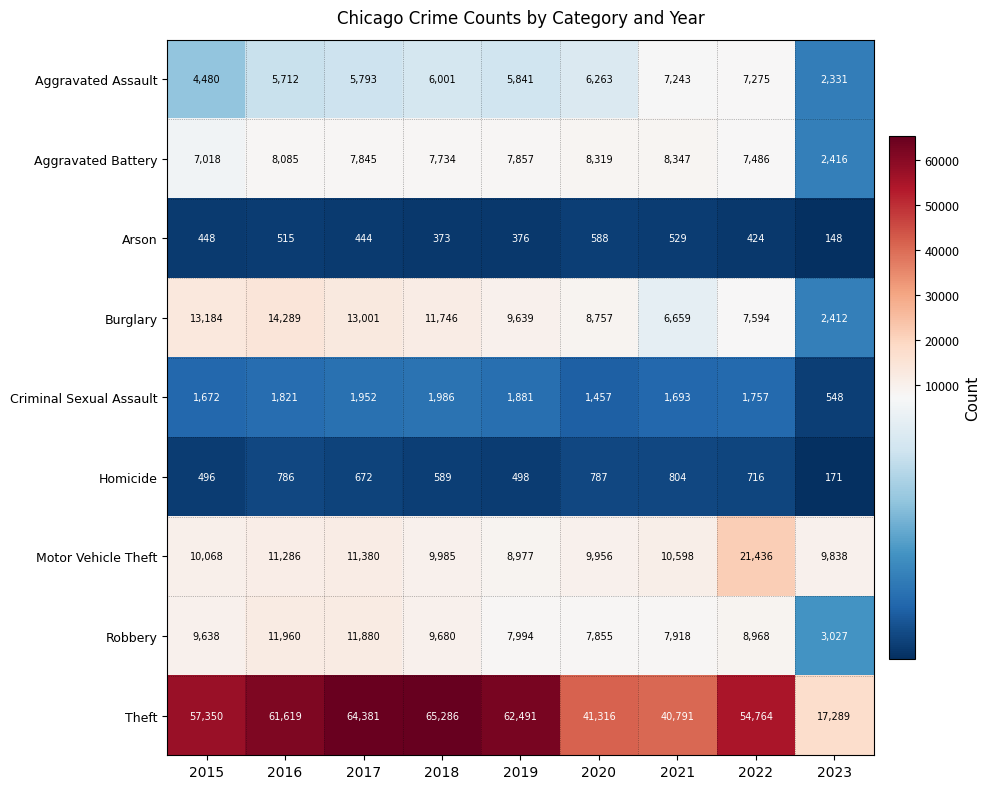

At 2016, list the series in order from smallest to largest.

Arson, Homicide, Criminal Sexual Assault, Aggravated Assault, Aggravated Battery, Motor Vehicle Theft, Robbery, Burglary, Theft